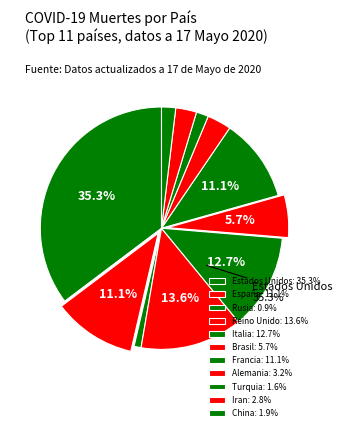

Is it true that Italia is 25% of the pie?

False